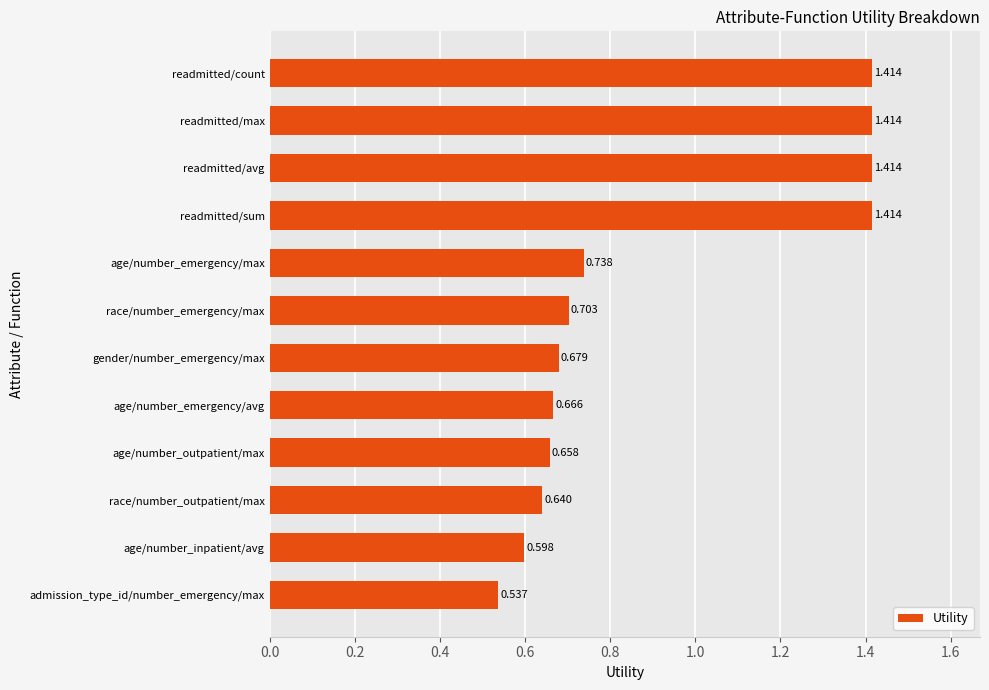

How many distinct data groups are displayed?

1